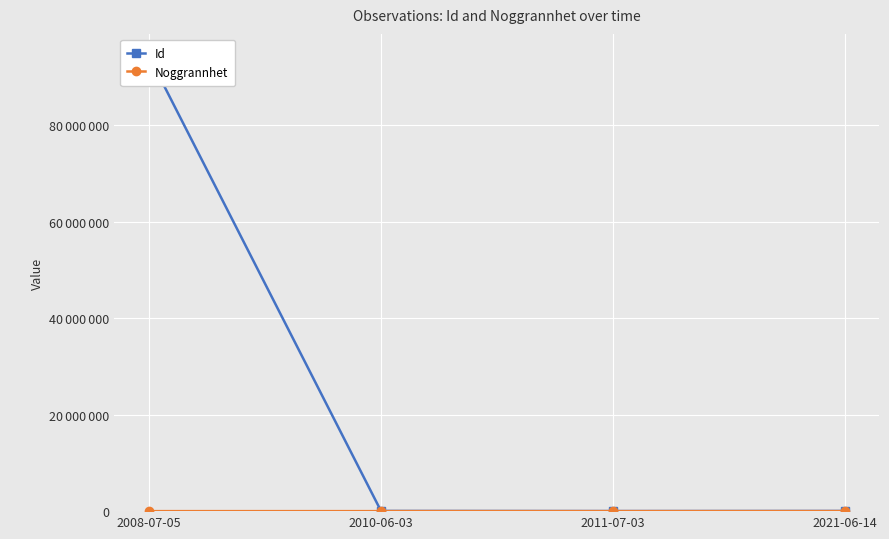

Where does the Id series first go above 43517?

2008-07-05